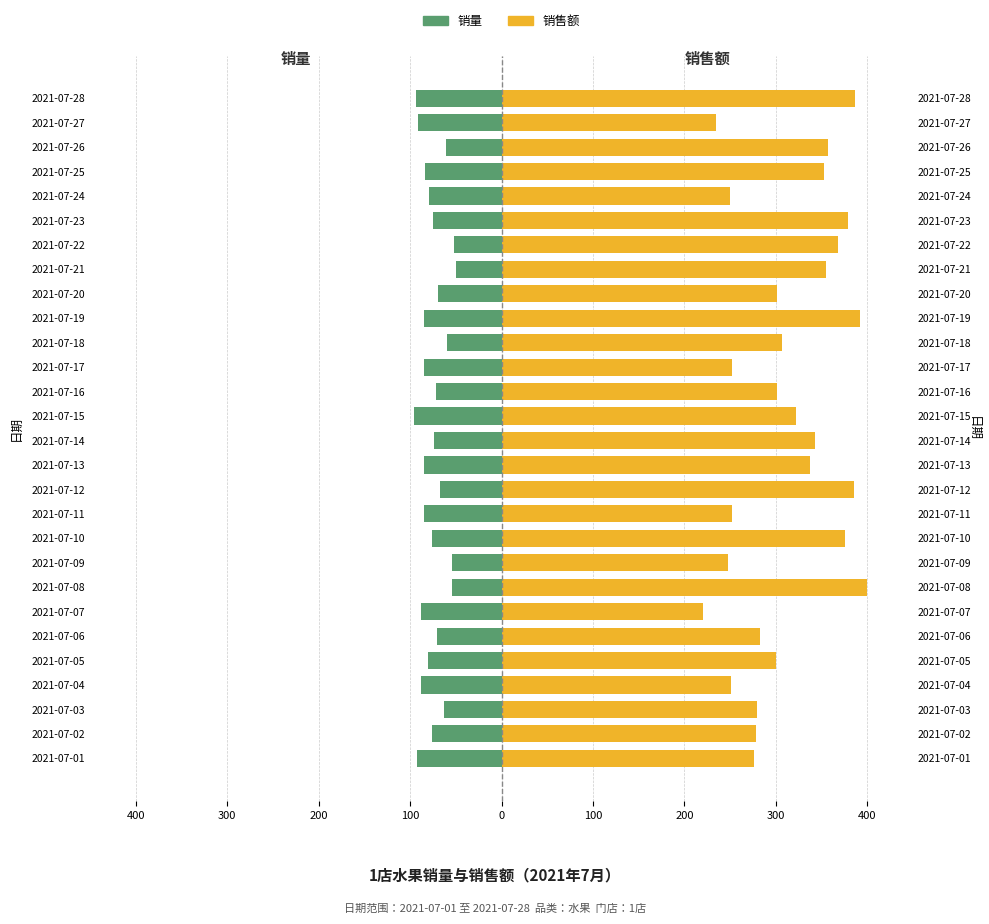

What is the difference between the maximum and second lowest values in the 销售额 series?

165